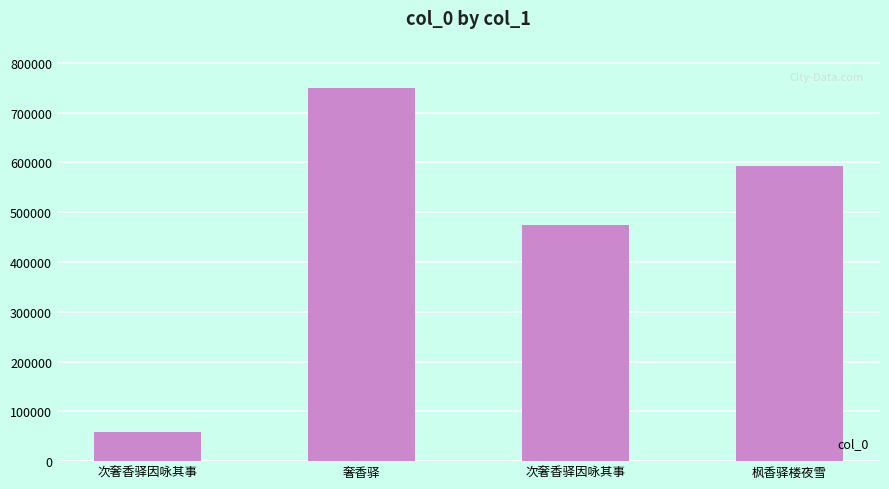

Reading left to right, extract all data points from this chart.

次奢香驿因咏其事=59160	奢香驿=748859	次奢香驿因咏其事=474765	枫香驿楼夜雪=592016